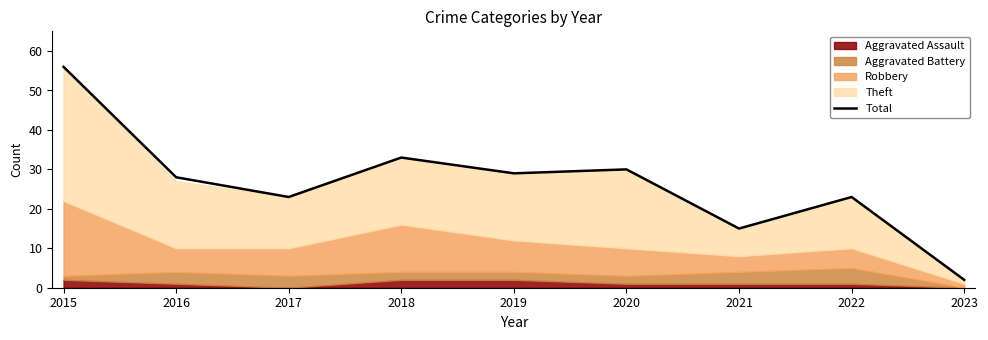

The chart shows a value of 13 at 2016. True or false?

False